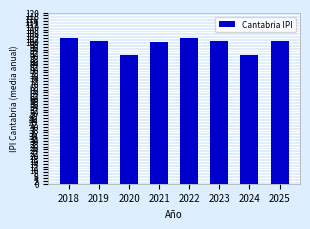

What is the minimum value shown in the chart?

90.4